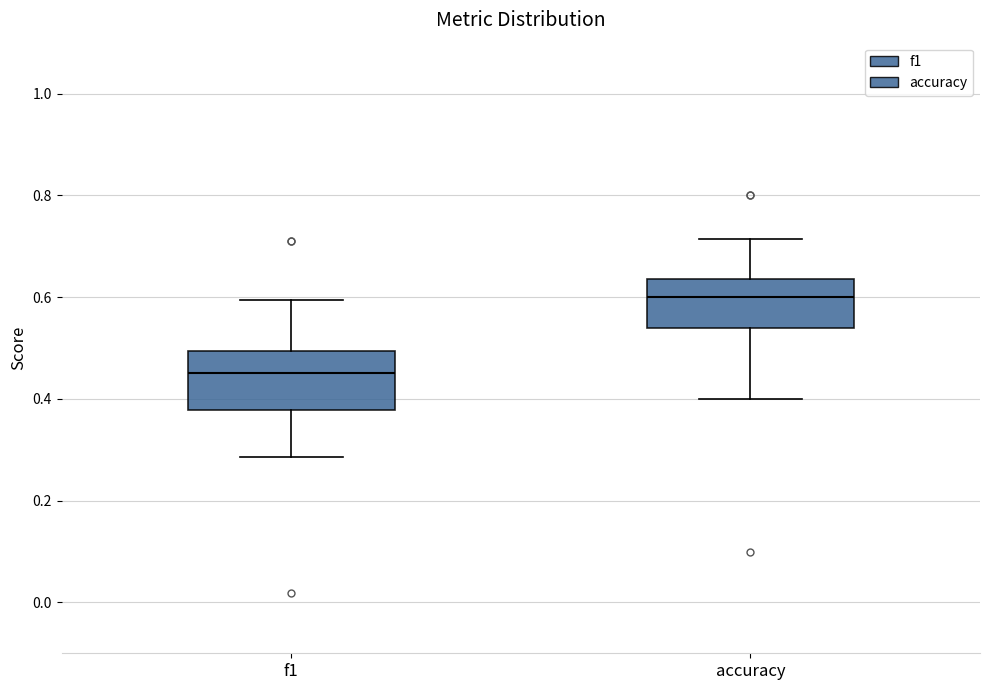

Reading left to right, transcribe this box plot: for each box, give where its median line is, the range the box spans, and where its two whiskers end, as read against the y-axis. The values are not printed on the chart, so give them approximately, as read against the axis.

f1: median 0.46, box 0.38 to 0.50, whiskers 0.28 to 0.60
accuracy: median 0.60, box 0.54 to 0.64, whiskers 0.40 to 0.72